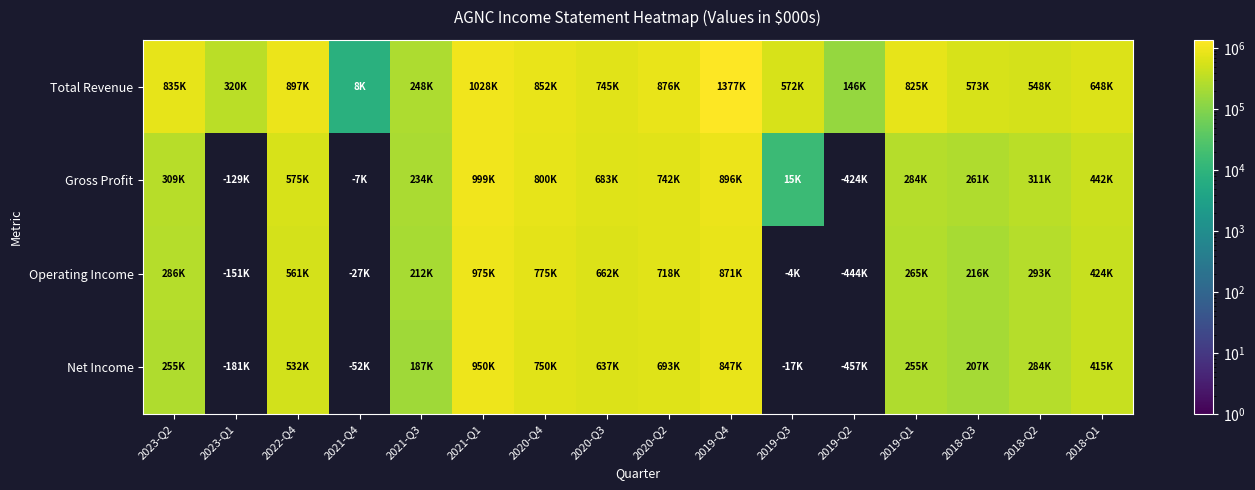

What is the sum of all Total Revenue values?

10498000.0